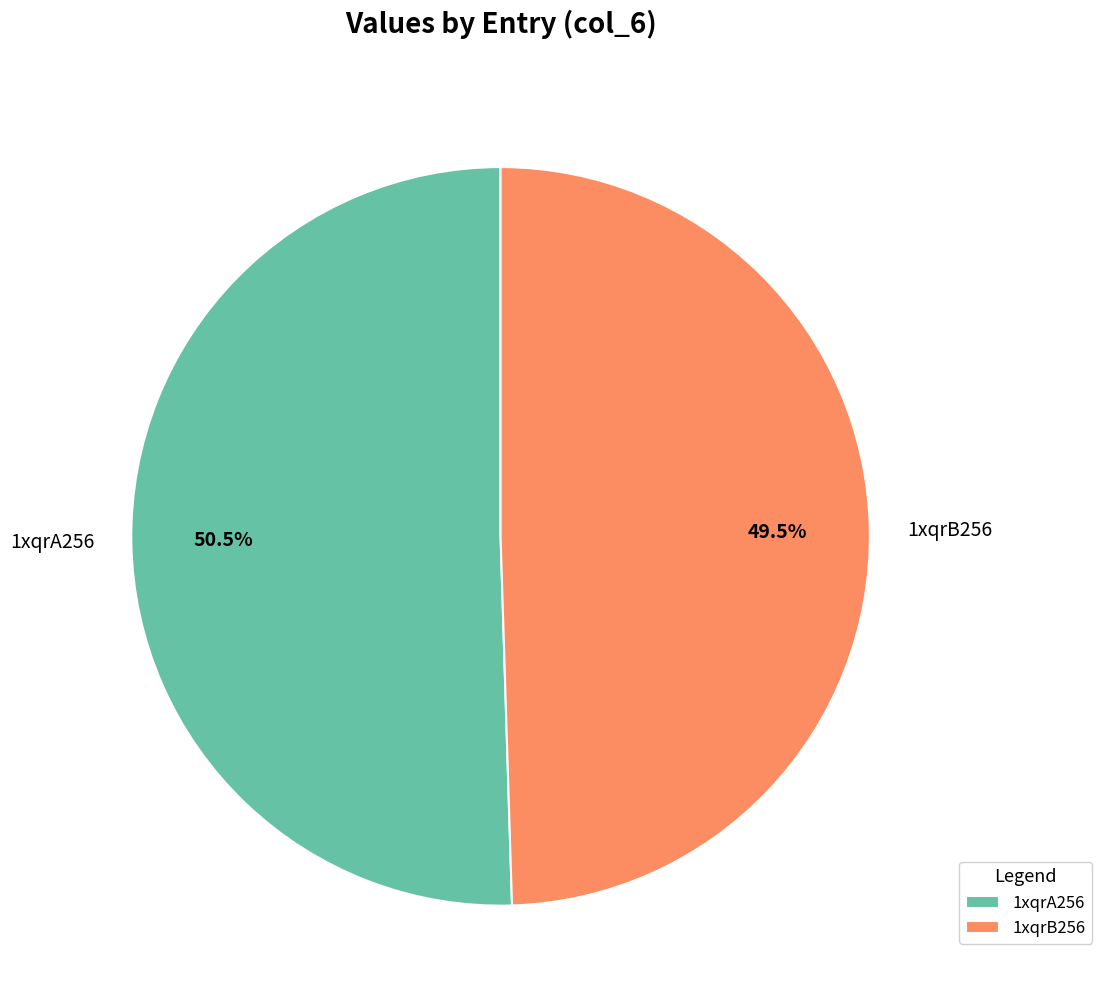

How many segments does this pie chart have?

2